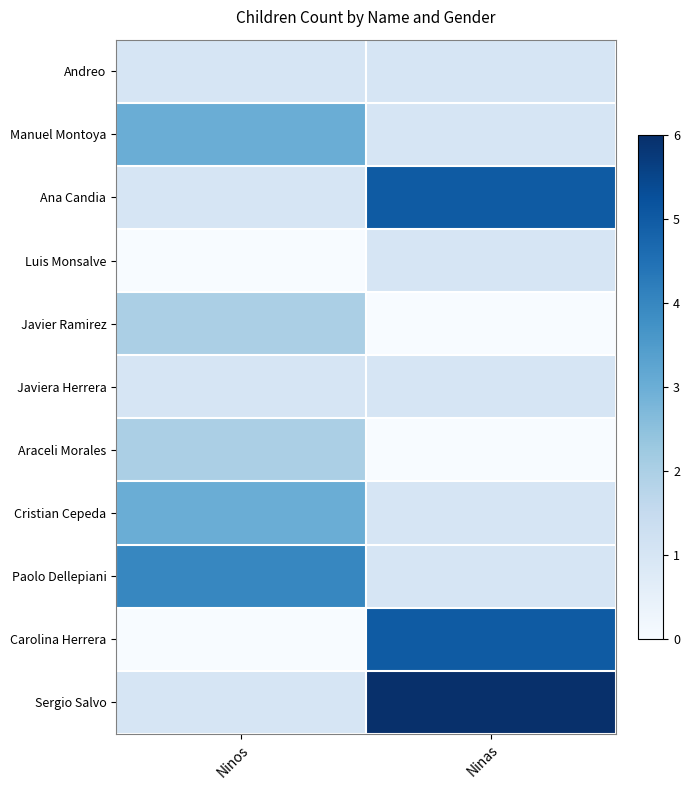

What is the total value across all series at Ninas?

22